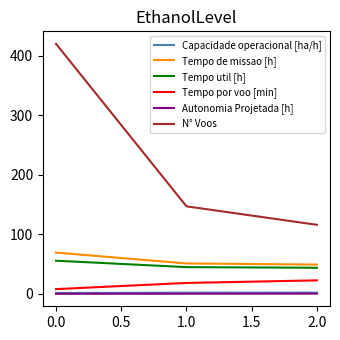

The value of Tempo de missao [h] at 1.0 is 51.1. True or false?

True